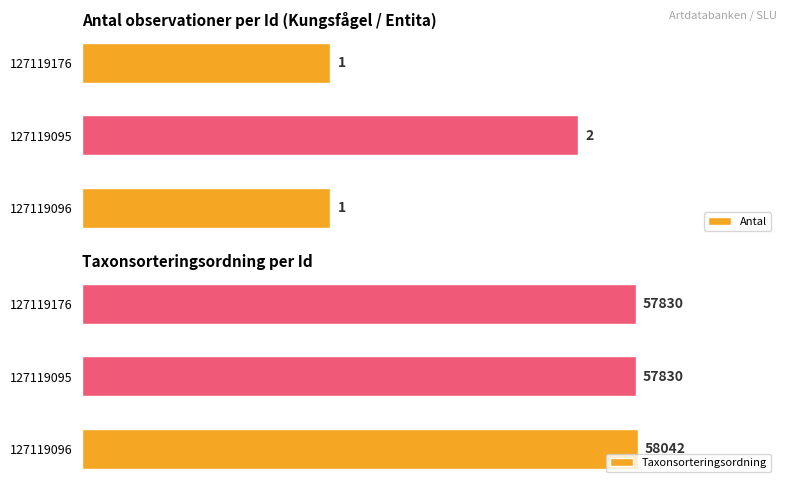

What is the difference between the maximum and second lowest values in the Taxonsorteringsordning series?

212